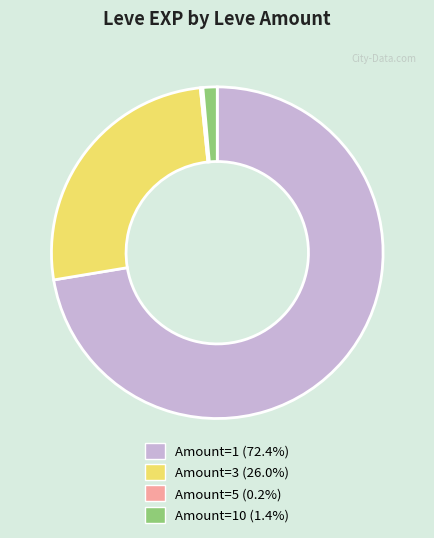

Does any single category account for the majority?

Yes